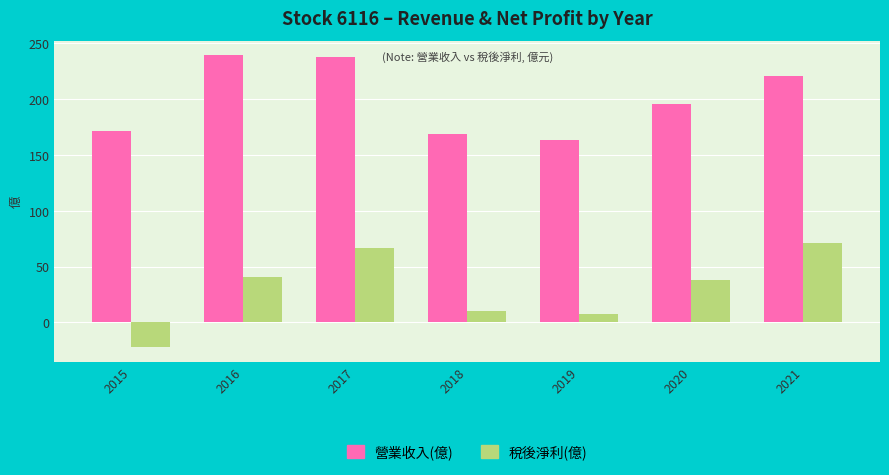

Count the number of data series in this chart.

2